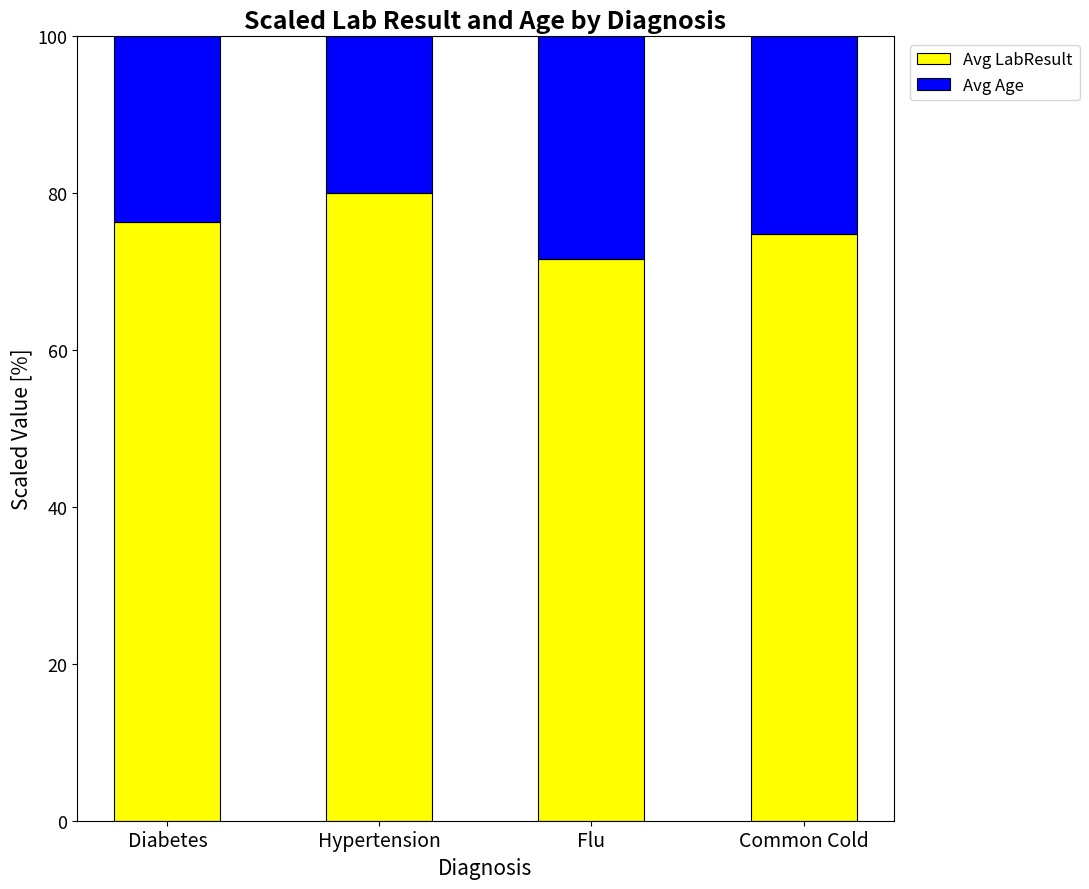

Reading left to right, what are the values for Avg LabResult?

76.3	80.0	71.7	74.8